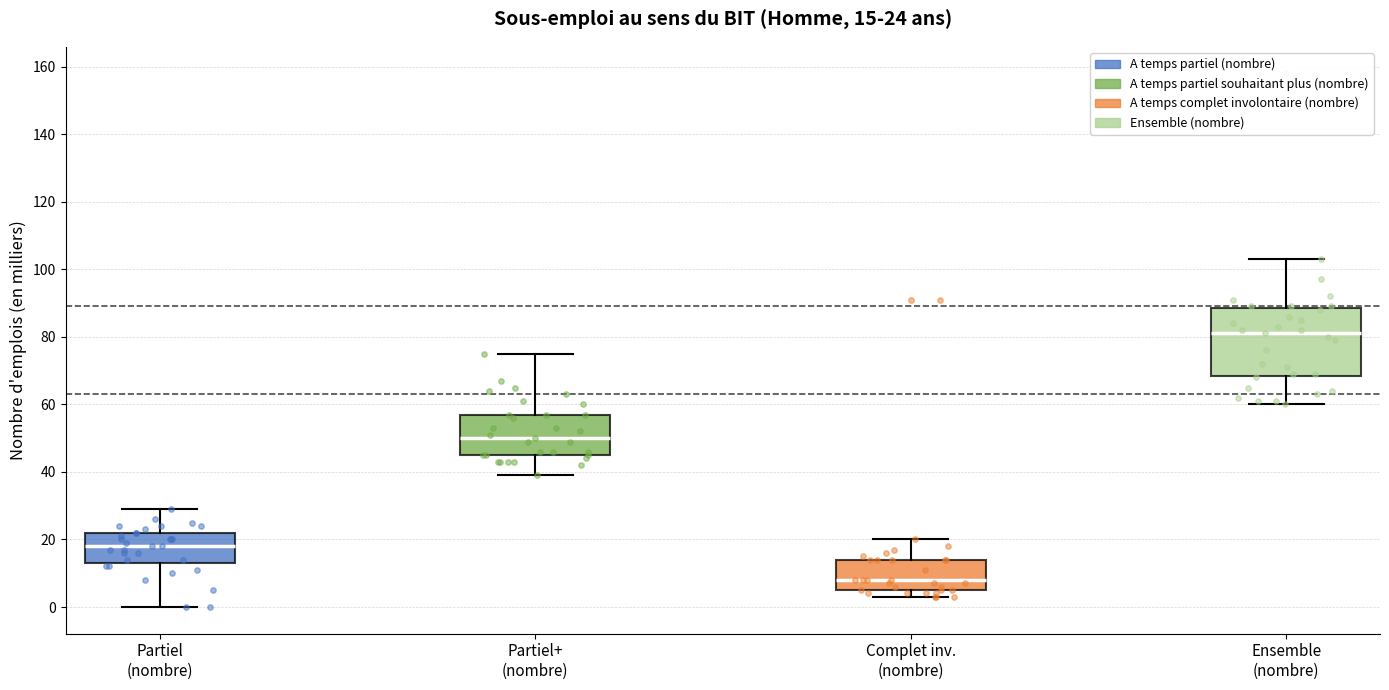

Which box's median line is the highest?

Ensemble (nombre)